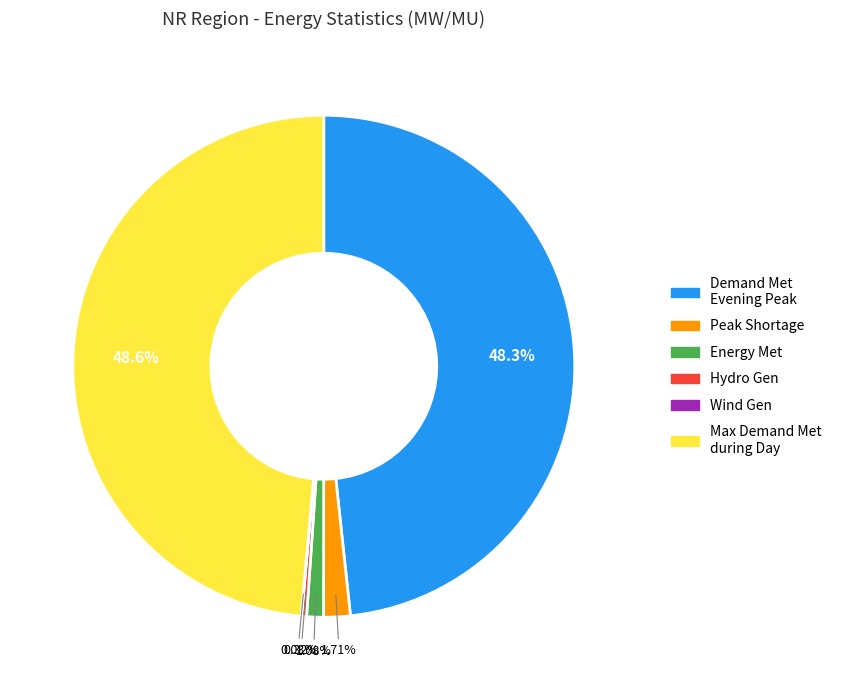

To the nearest percent, what is the difference between the largest and smallest slice percentages?

49%